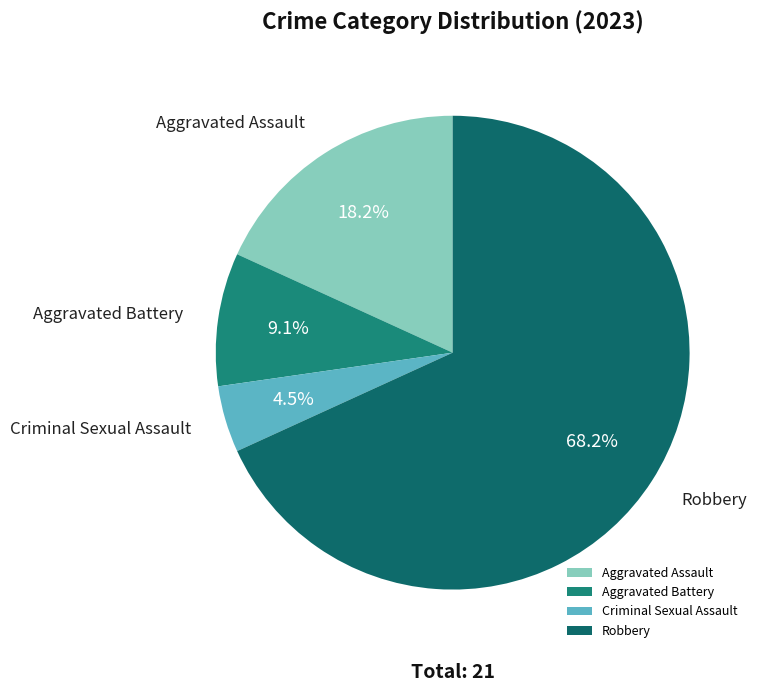

Is there any slice that represents more than half of the pie?

Yes